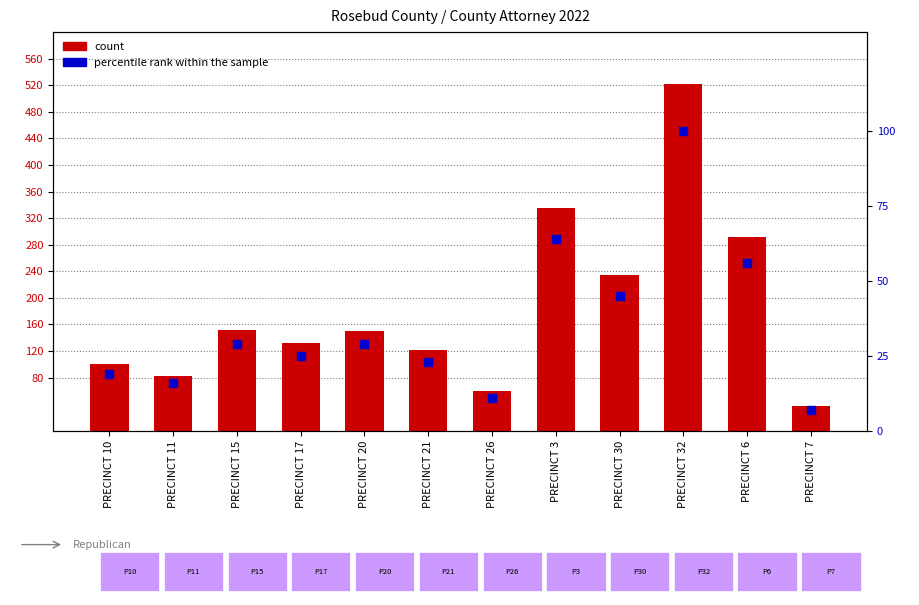

What are all the series names shown in the legend?

count, percentile rank within the sample